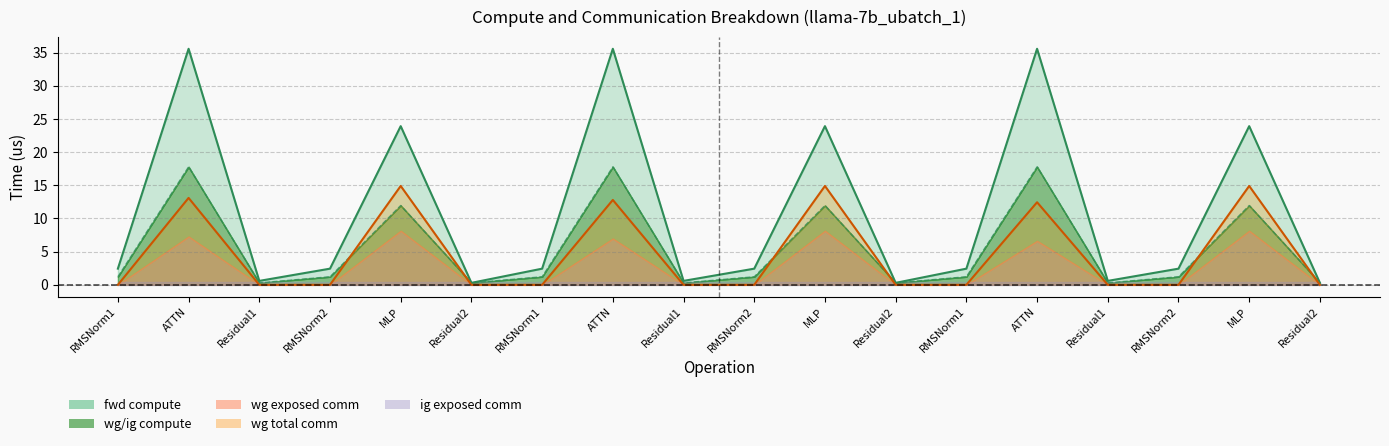

Is the value of fwd compute at RMSNorm2 greater than the value of wg compute at MLP?

No